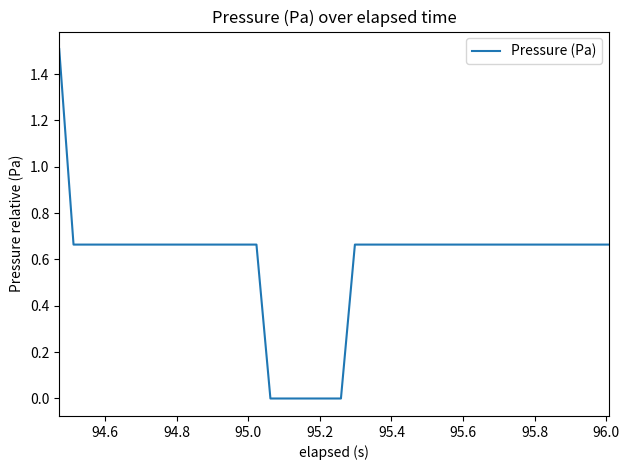

What is the greatest value displayed?

1.5